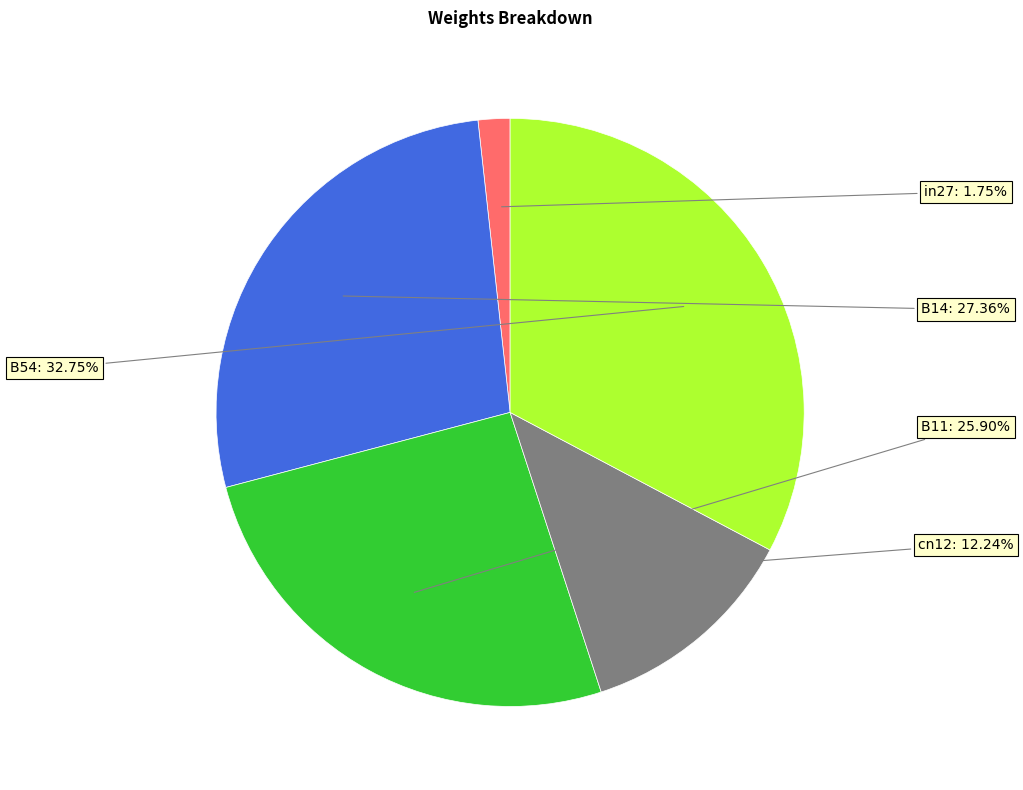

Is there any slice that represents more than half of the pie?

No